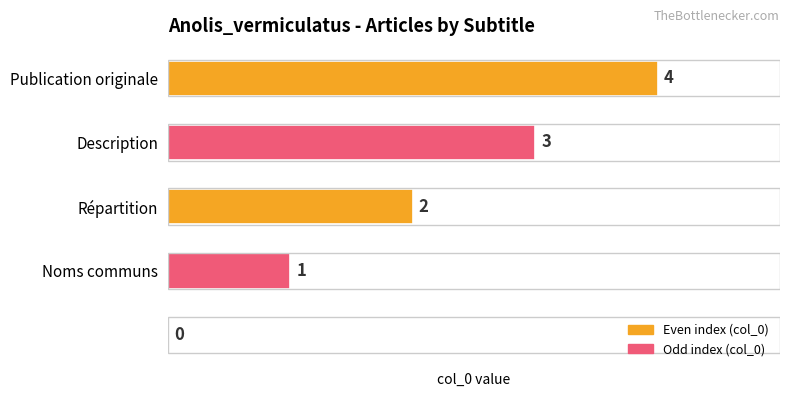

What is the average value?

2